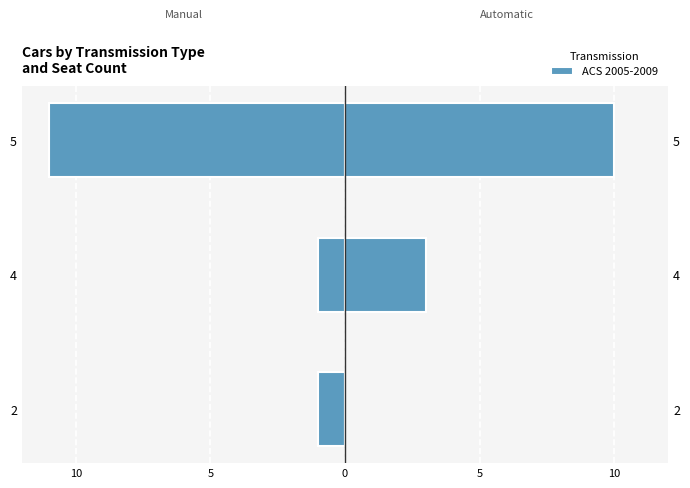

How many values are between -11 and -1?

3